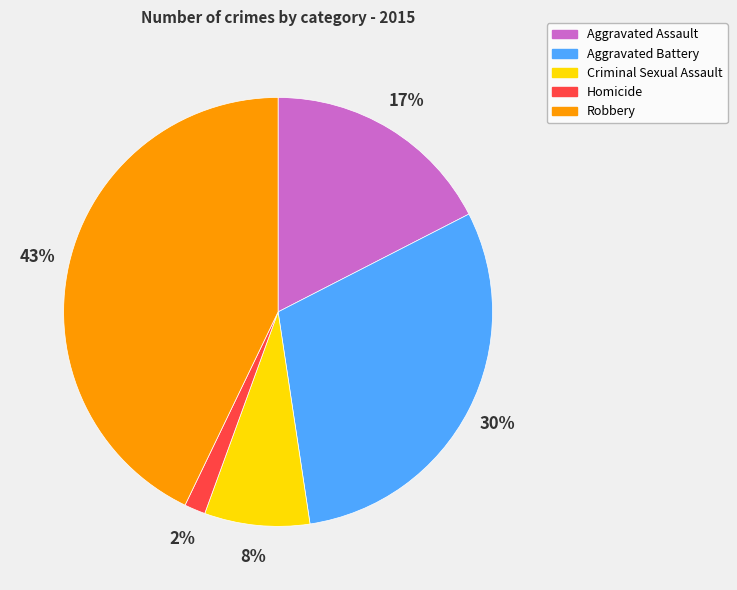

Is there any slice that represents more than half of the pie?

No